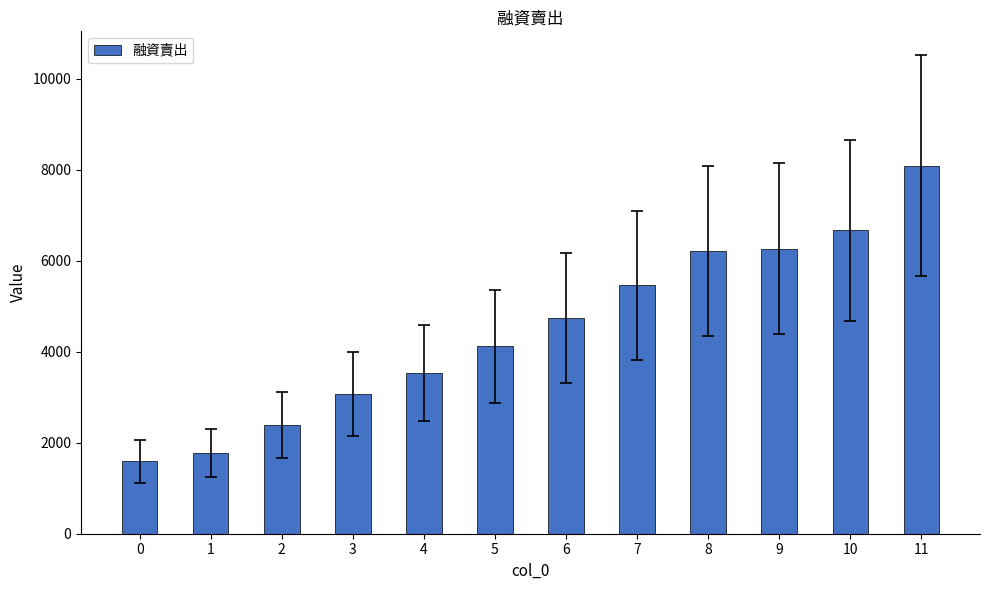

The chart shows a value of 7794 at 7. True or false?

False